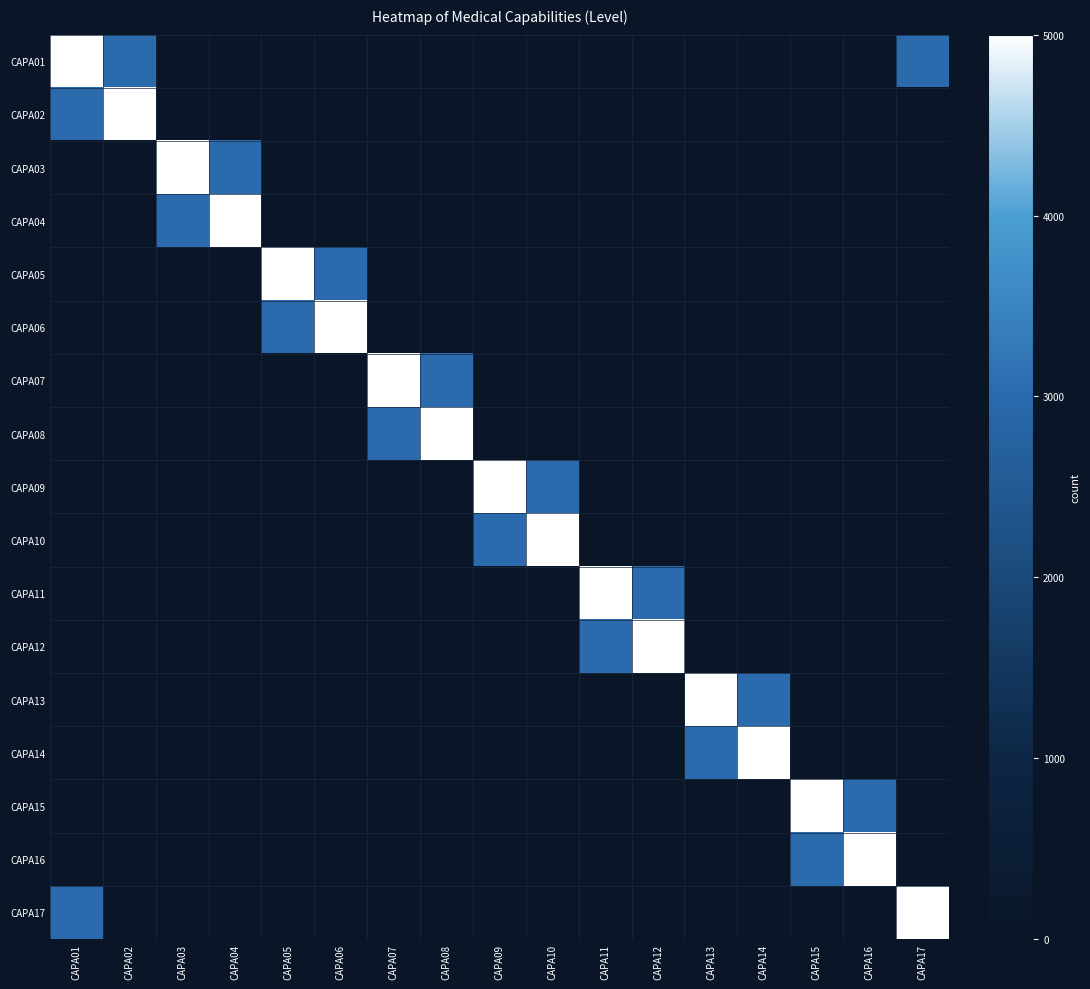

What is the difference between the highest and lowest values at CAPA13?

4999